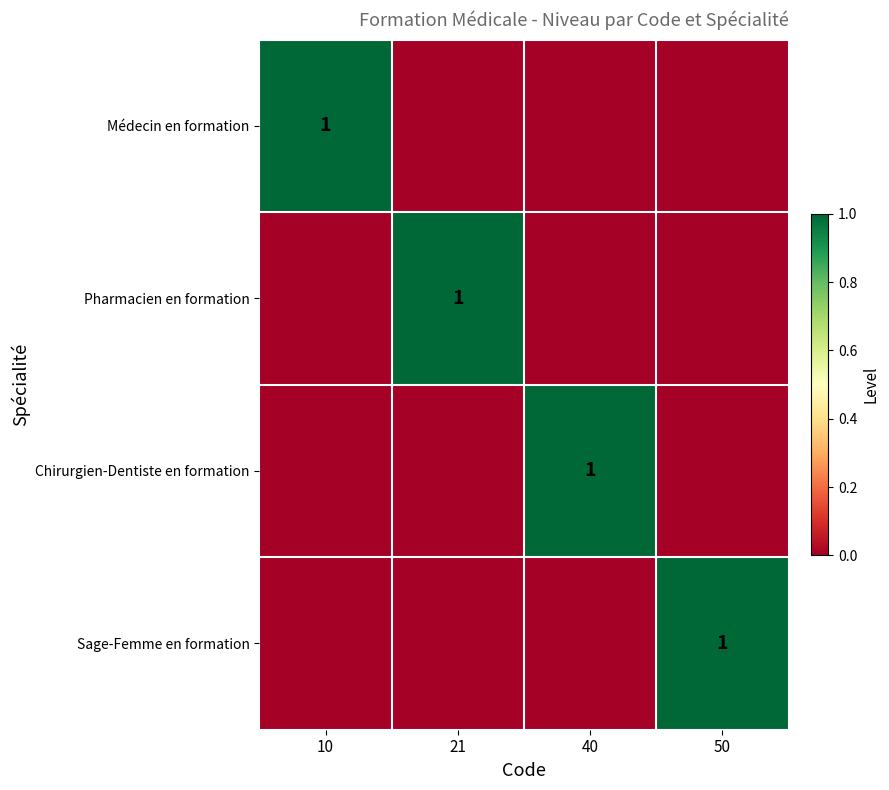

The value of Sage-Femme en formation at 50 is 1. True or false?

True